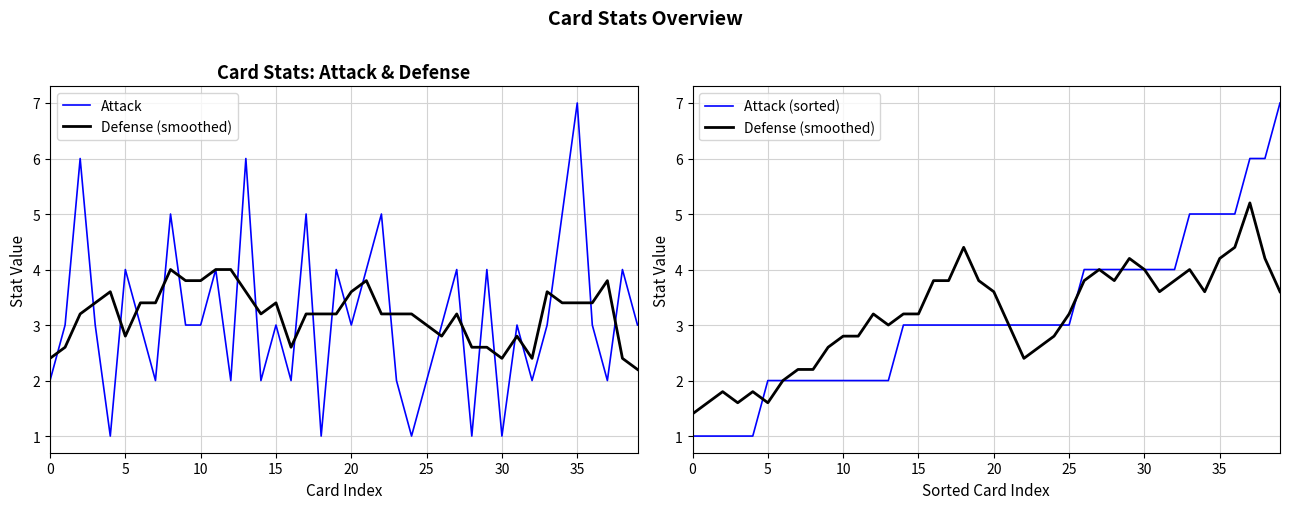

What is the smallest value displayed?

1.0